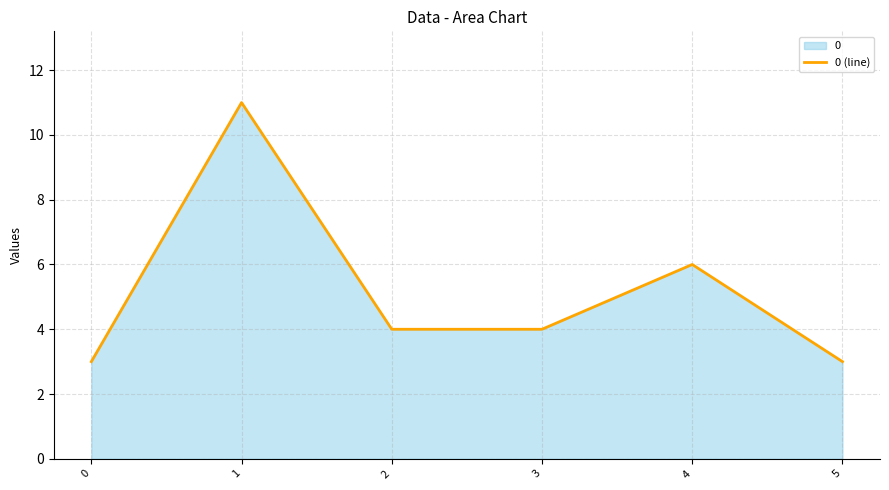

What is the change in value from 4 to 5?

-3